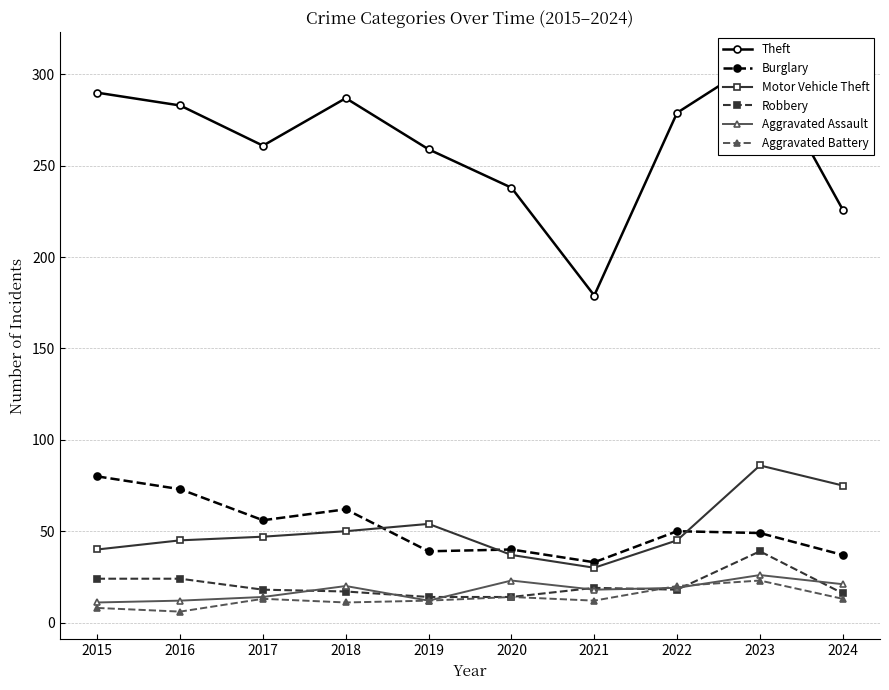

True or false: Motor Vehicle Theft and Robbery cross at least once.

False